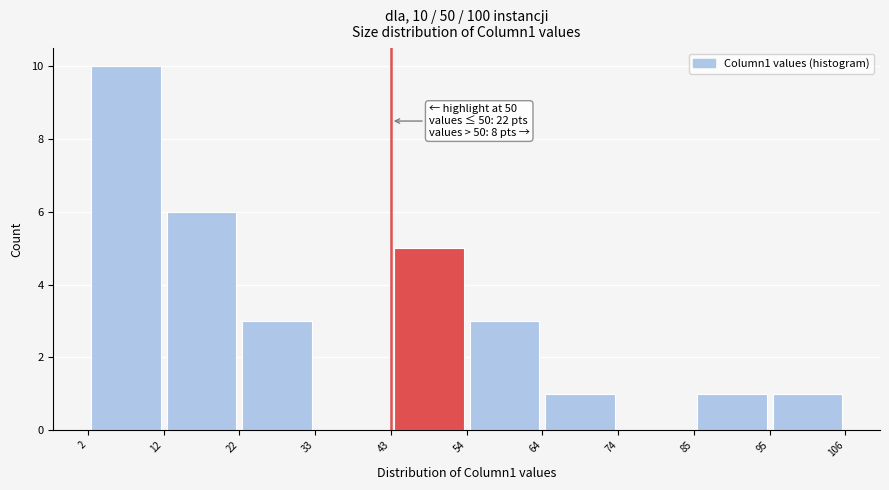

Which range on the x-axis has the tallest bar?

2 to 12